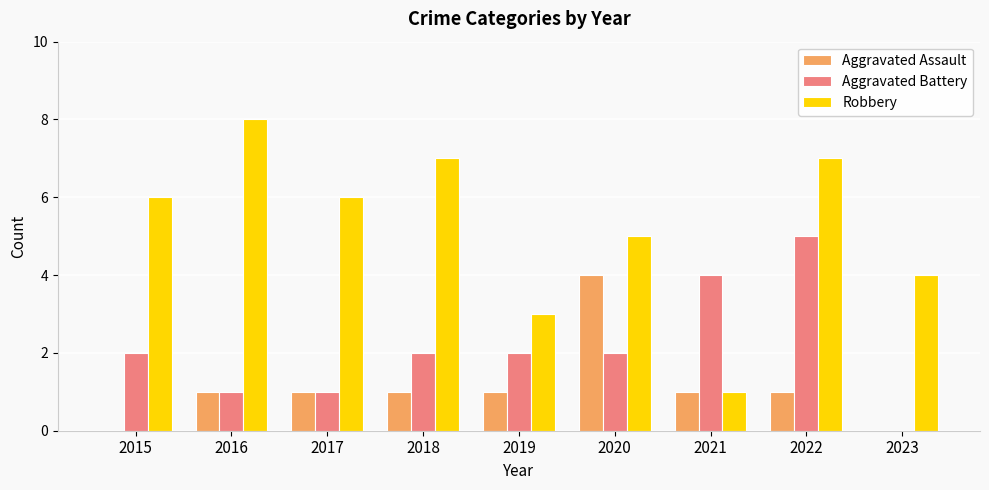

Reading left to right, transcribe all the data shown in this chart.

Aggravated Assault: 0	1	1	1	1	4	1	1	0
Aggravated Battery: 2	1	1	2	2	2	4	5	0
Robbery: 6	8	6	7	3	5	1	7	4